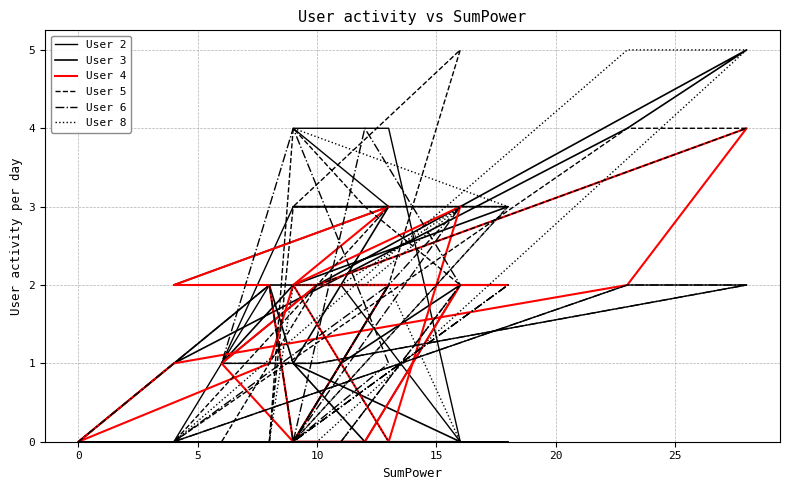

How many interior local valleys does the User 4 series have?

3